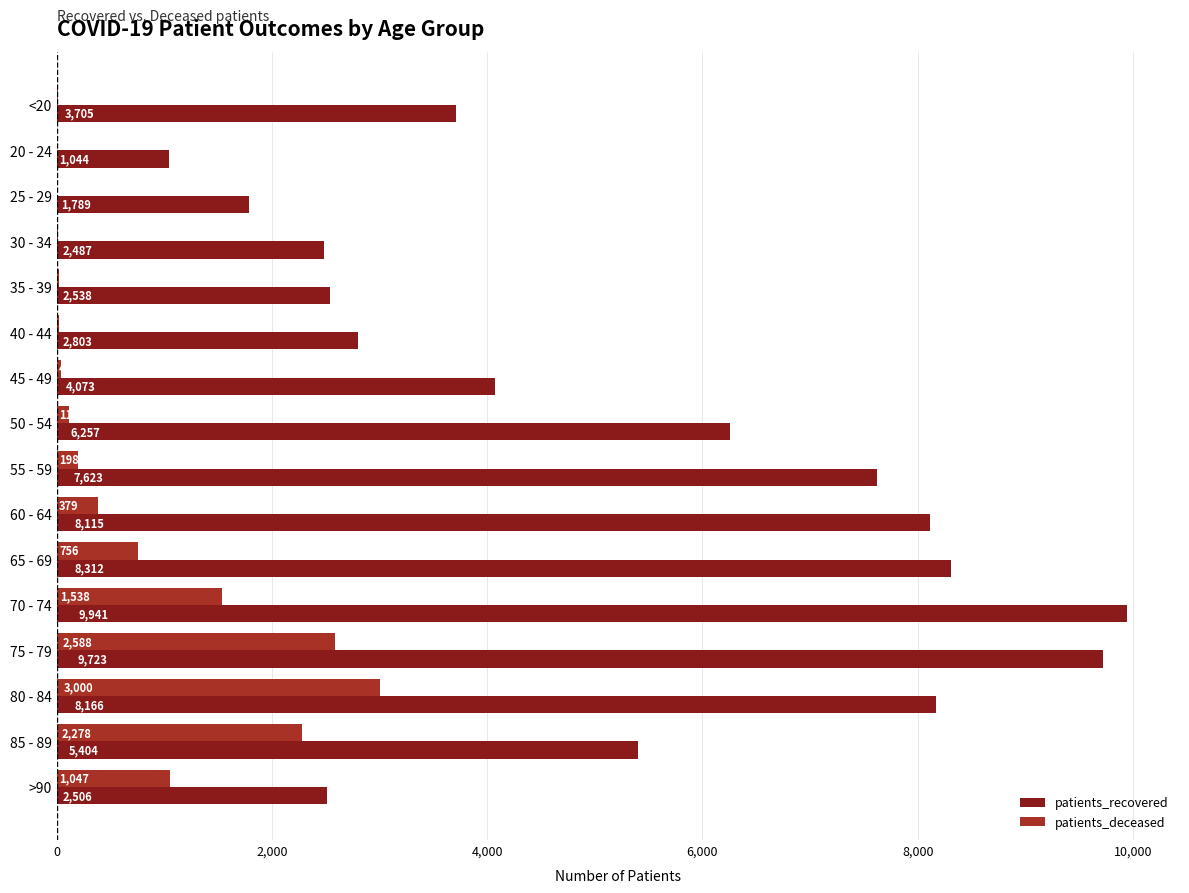

The value of patients_recovered at 40 - 44 is 2803. True or false?

True